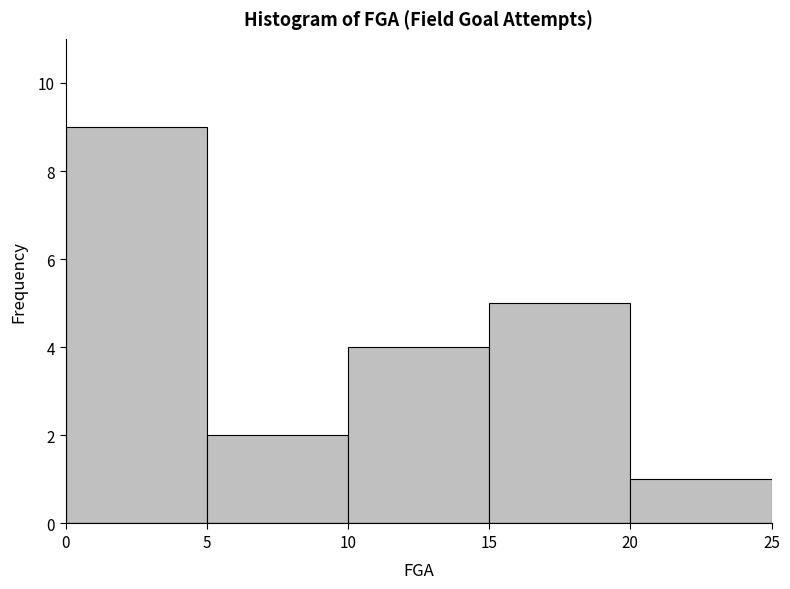

Reading left to right, transcribe this chart: for each bar, give the range it covers on the x-axis and its height. The values are not printed on the chart, so give them approximately, as read against the axis.

0 to 5: 9
5 to 10: 2
10 to 15: 4
15 to 20: 5
20 to 25: 1